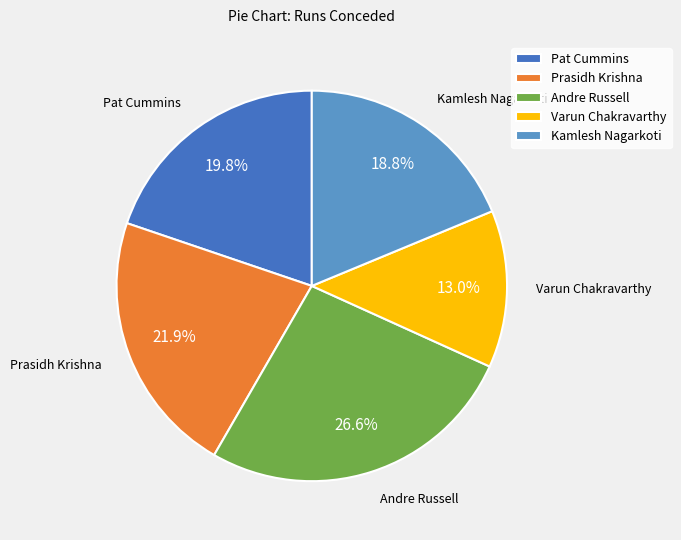

The Andre Russell slice represents 13% of the pie. True or false?

False